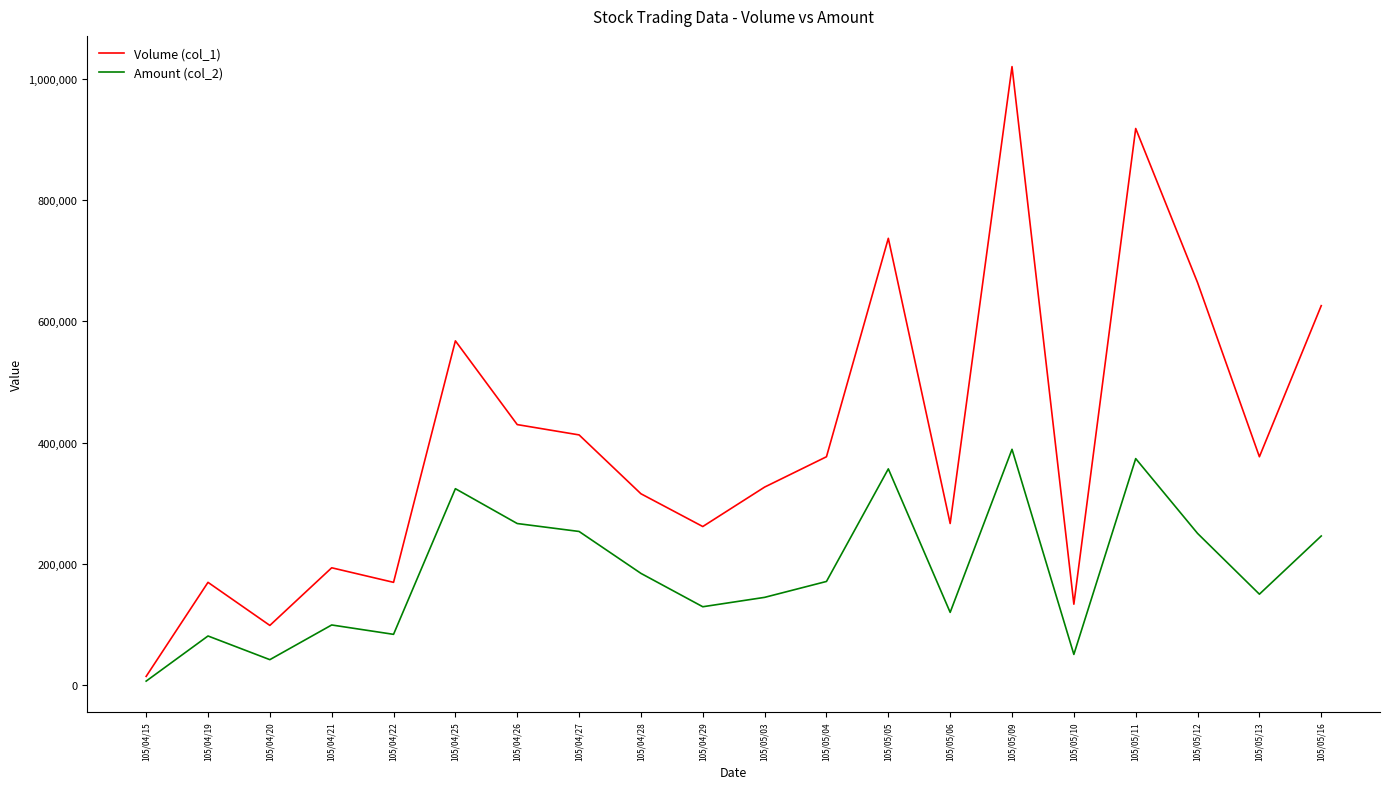

Is the value of Amount (col_2) at 105/05/06 greater than the value of Volume (col_1) at 105/04/28?

No